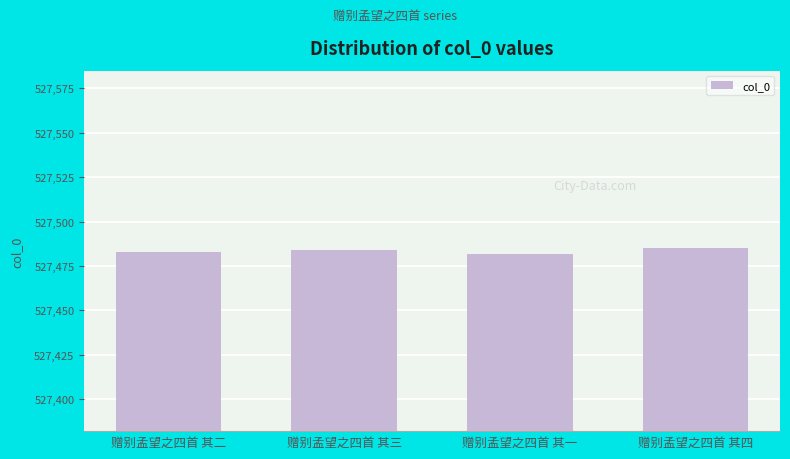

Reading left to right, transcribe all the data shown in this chart.

527483	527484	527482	527485